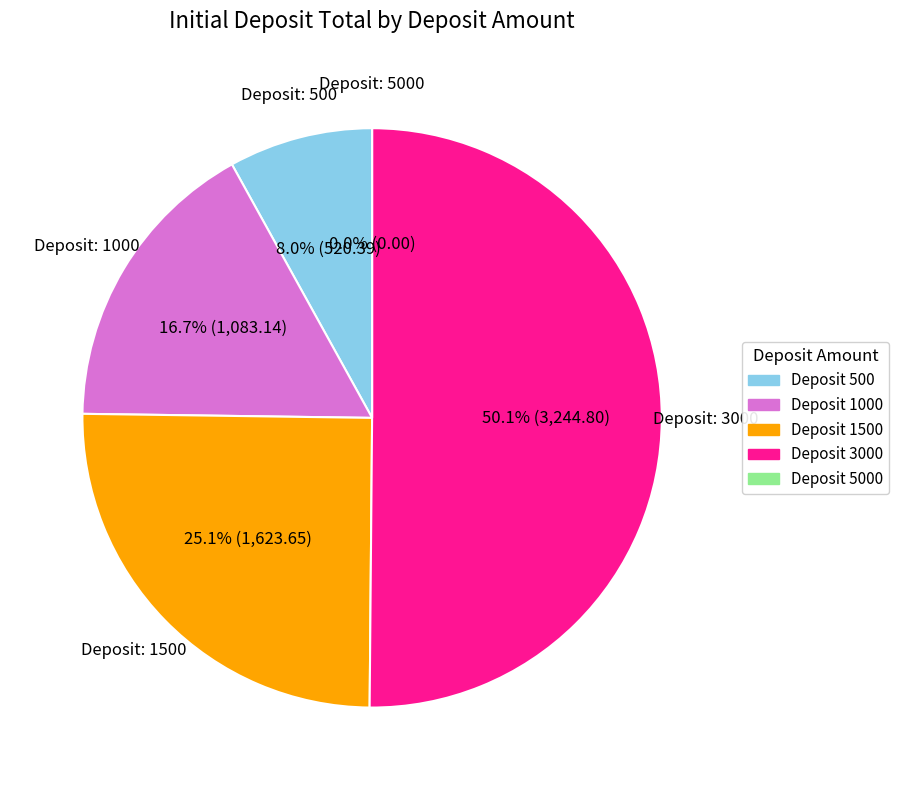

Is there any slice that represents more than half of the pie?

Yes